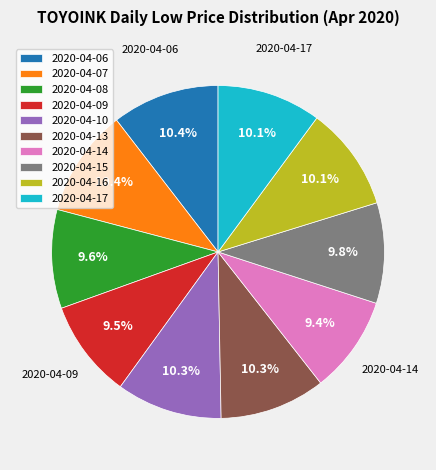

The 2020-04-07 slice represents 10% of the pie. True or false?

True